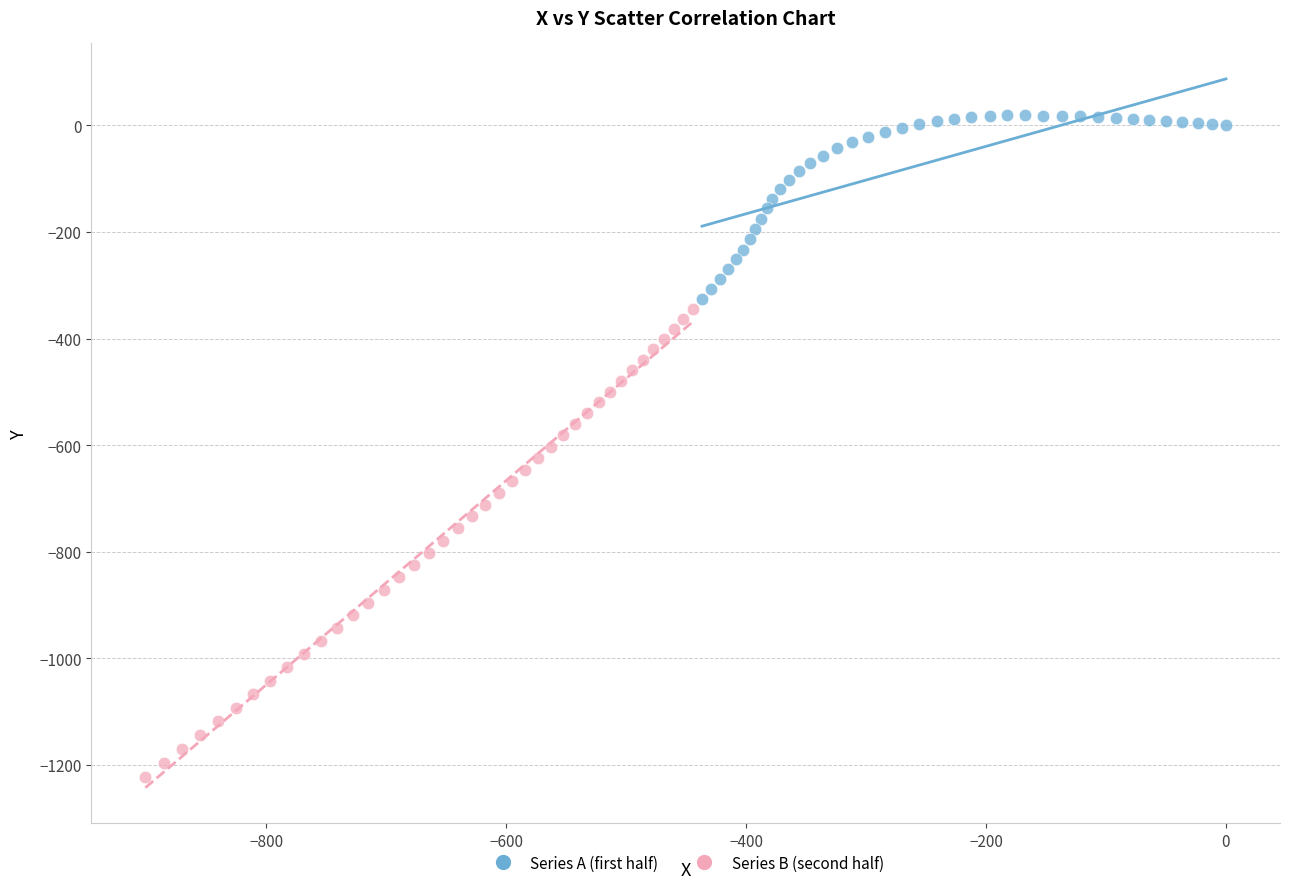

Which series reaches the maximum Y coordinate?

Series A (first half)